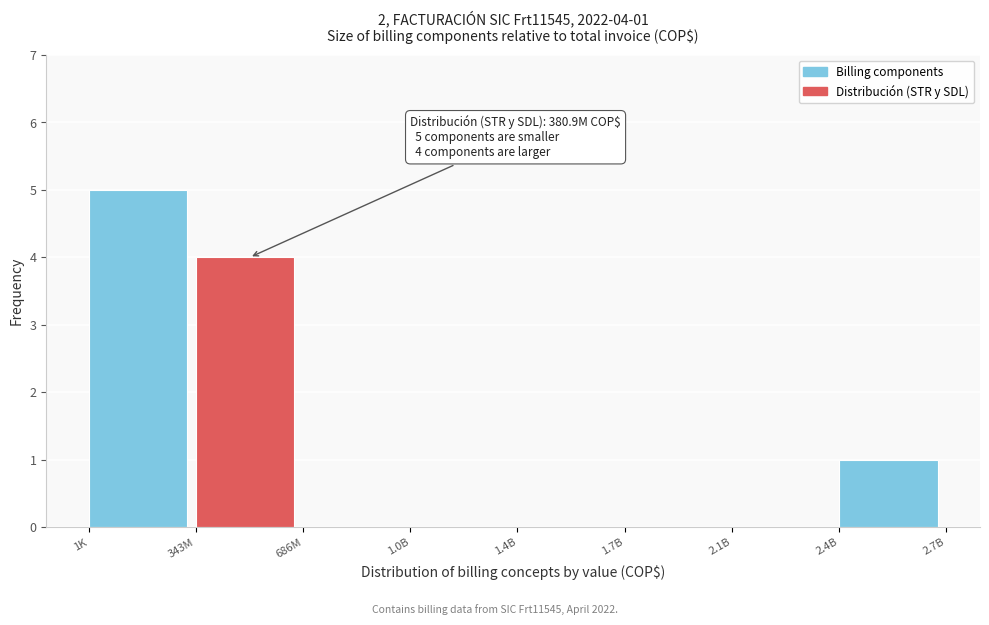

Reading left to right, transcribe all the data shown in this chart.

1K=5	343M=4	686M=0	1.0B=0	1.4B=0	1.7B=0	2.1B=0	2.4B=1